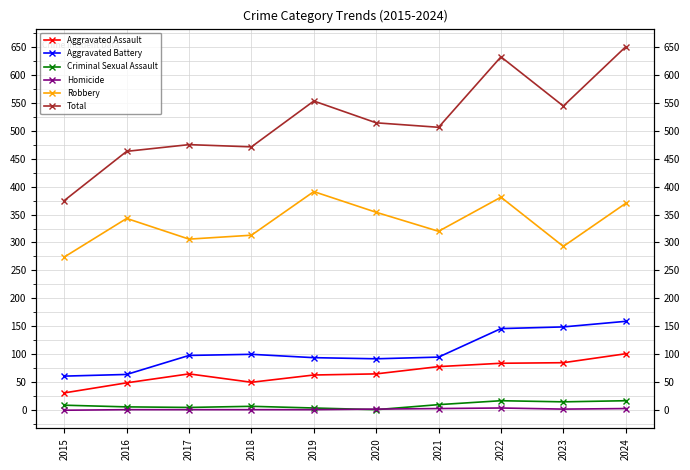

What is the maximum value shown in the chart?

650